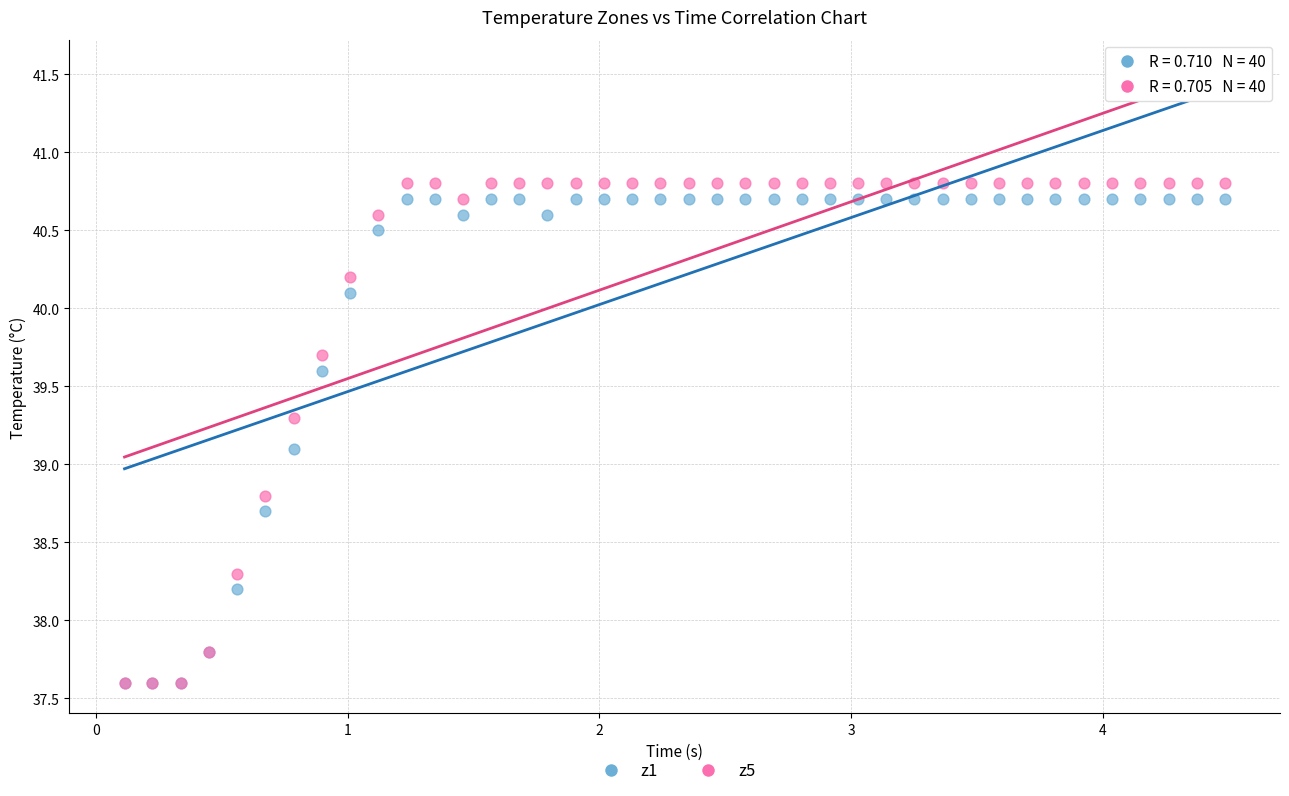

Across all series, what Y value is closest to 39?

39.1